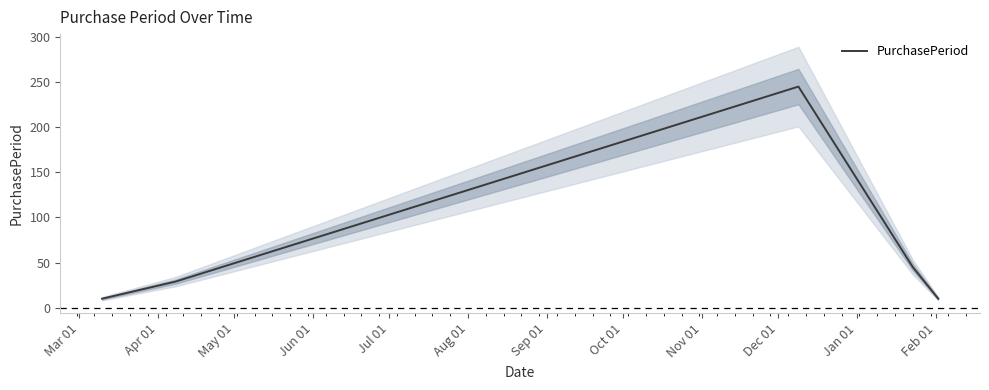

What is the lowest value of the PurchasePeriod series?

10